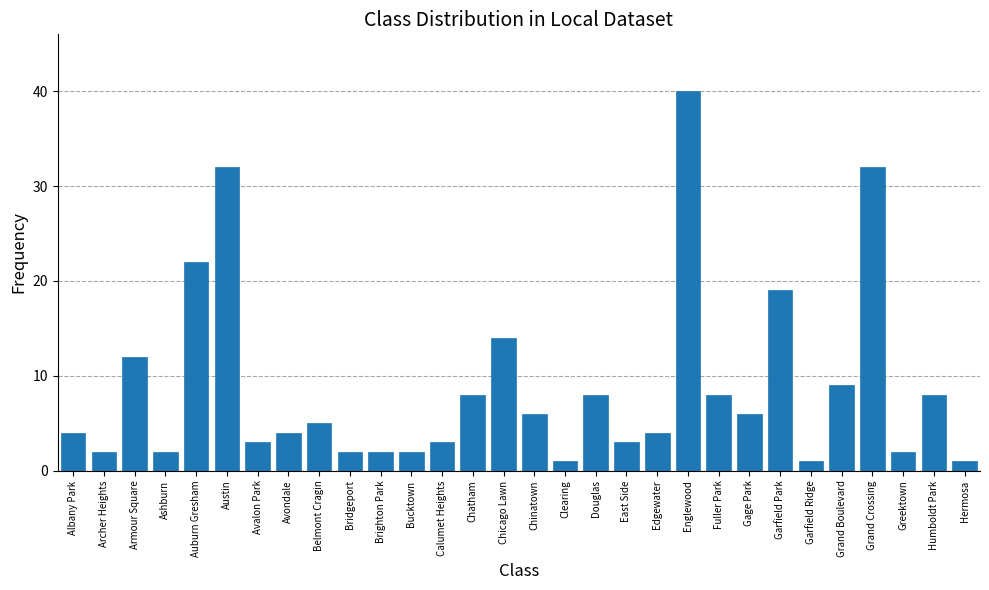

What is the change in value from Armour Square to Grand Crossing?

+20